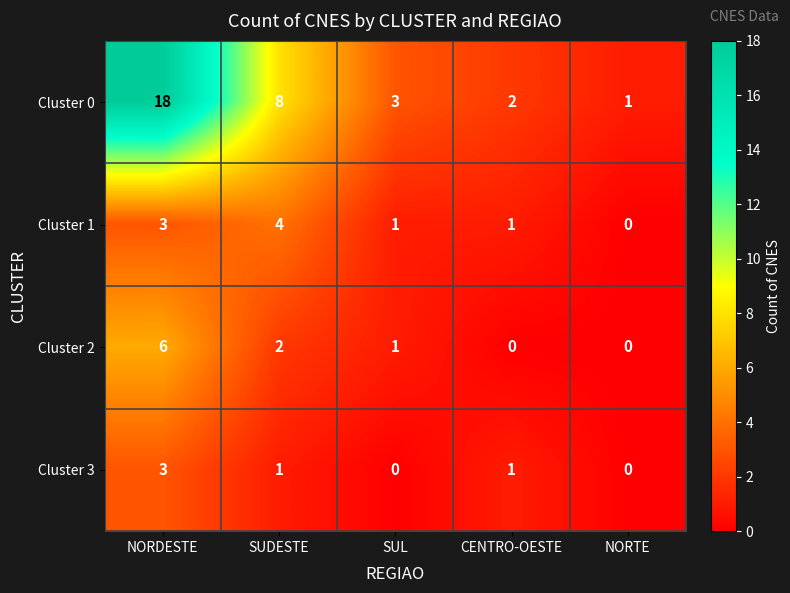

What is the maximum value shown in the chart?

18